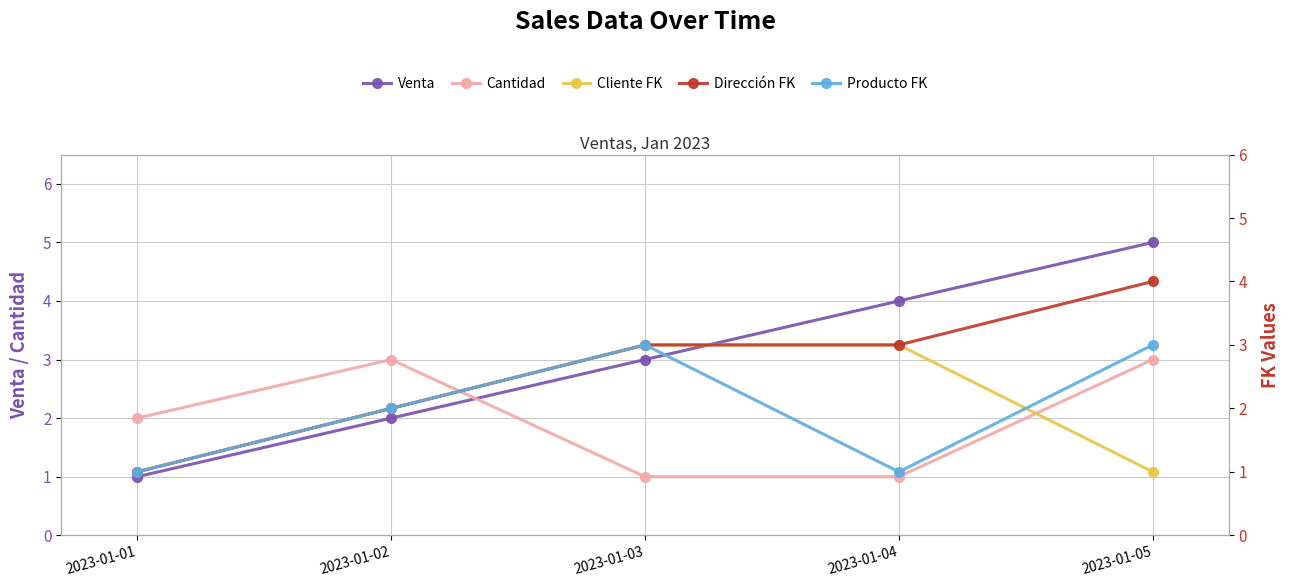

What is the sum of all Cliente FK values?

10